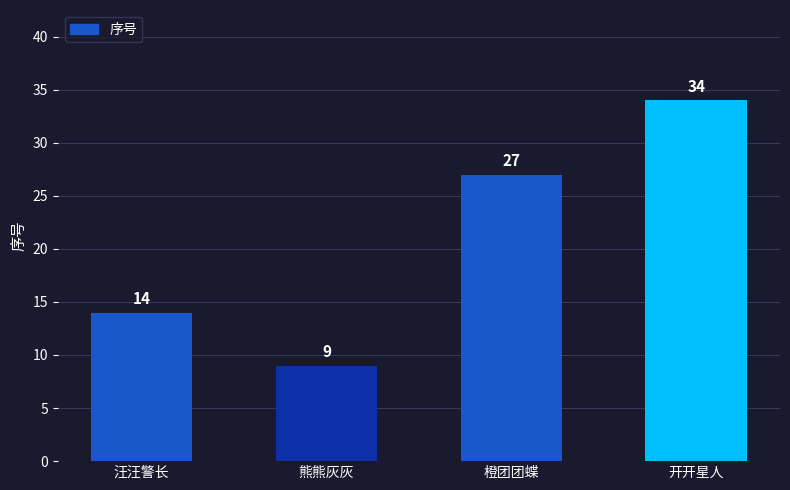

What is the difference between the values at 汪汪警长 and 开开星人?

20